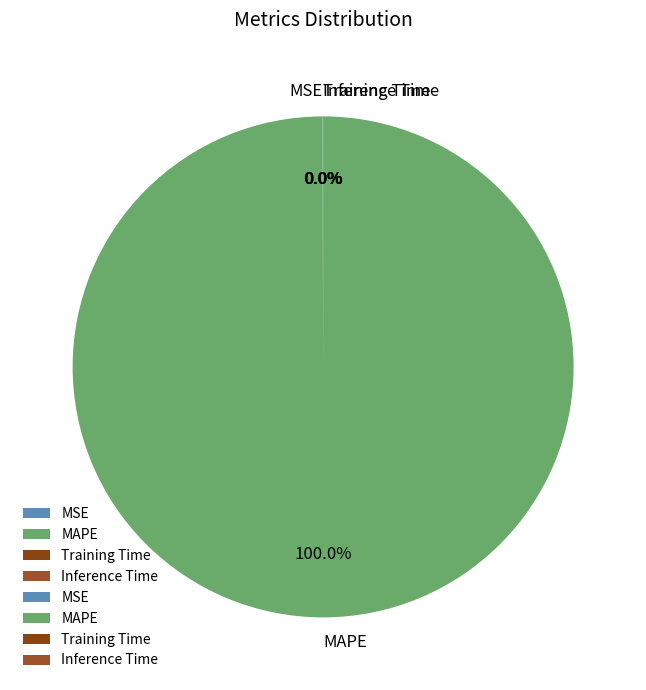

Does MAPE account for over 50% of the chart?

Yes